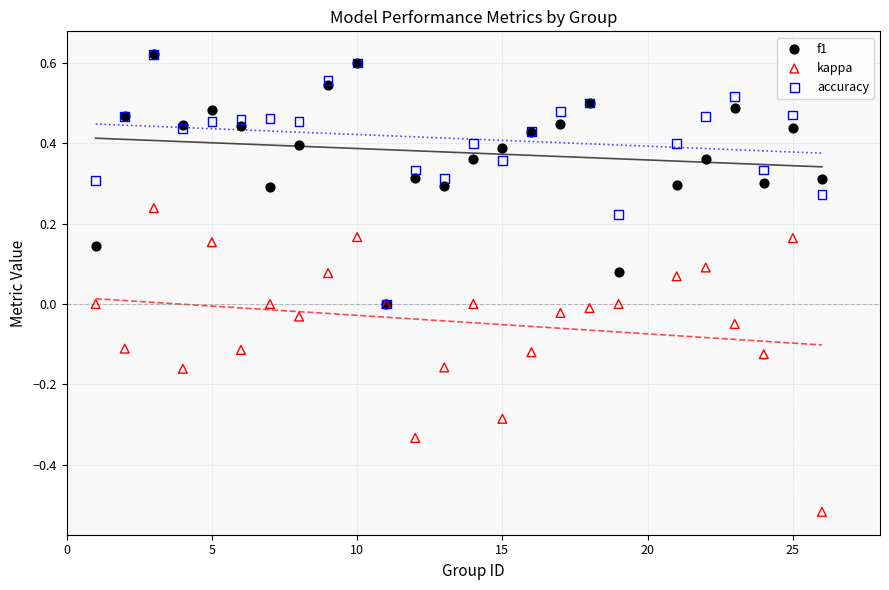

What are all the series names shown in the legend?

f1, kappa, accuracy